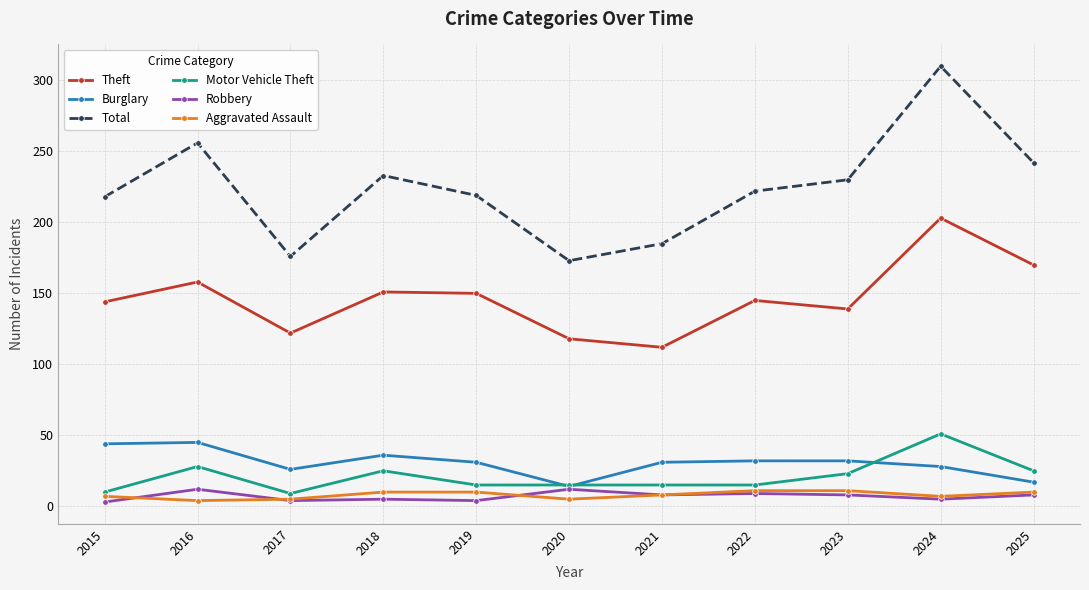

At which label does Robbery first exceed 8?

2016